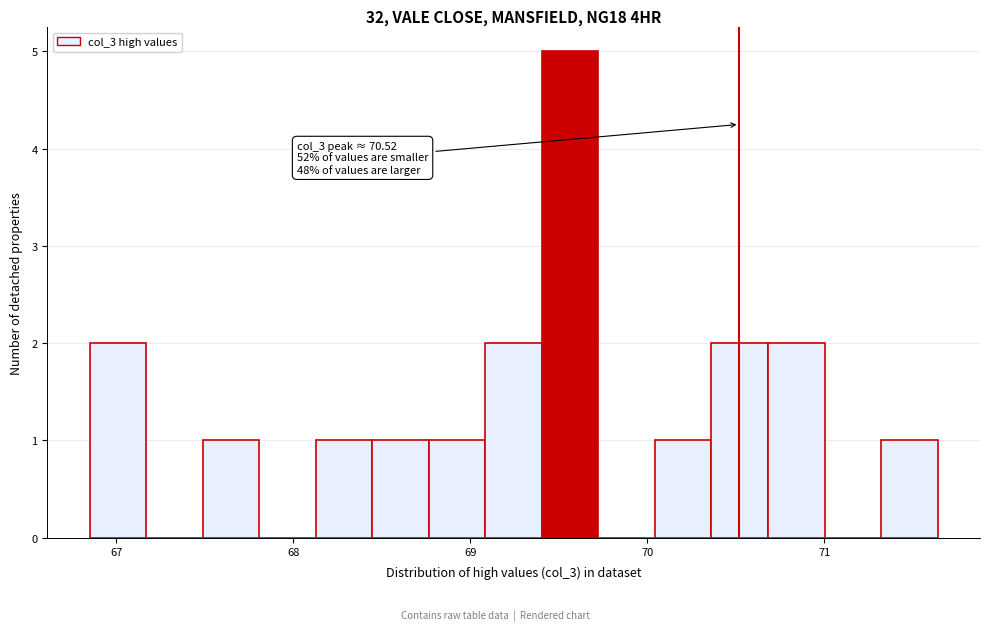

Around what value on the x-axis is the tallest bar? Give the approximate position of its centre, as read against the axis.

69.6